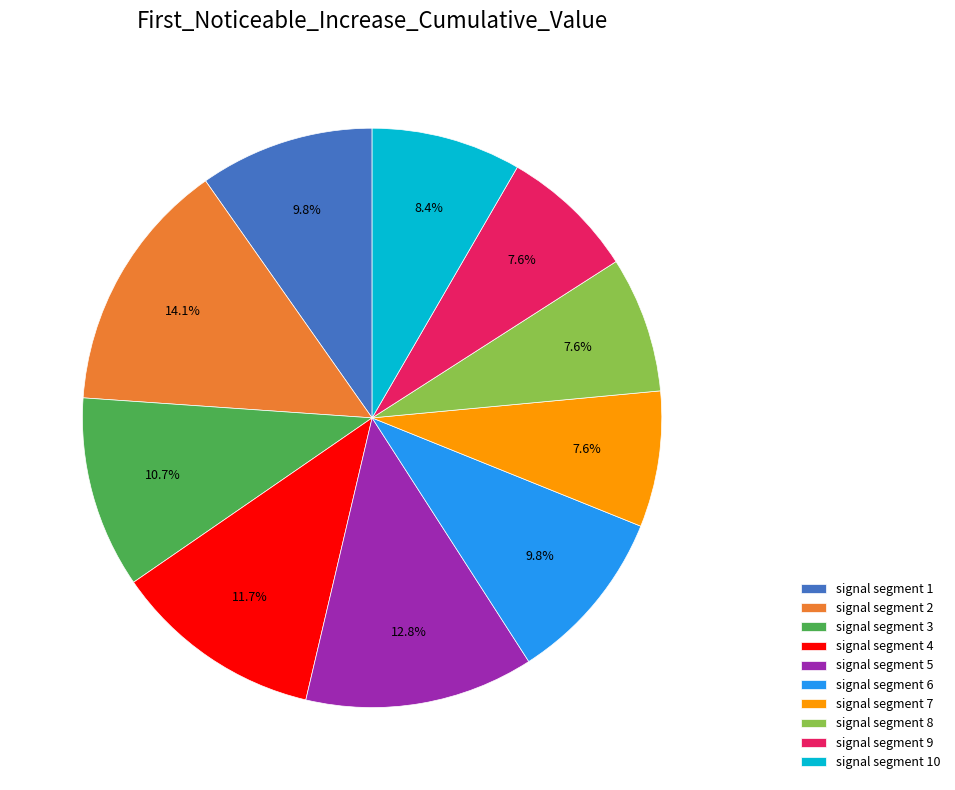

The signal segment 9 slice represents 1% of the pie. True or false?

False